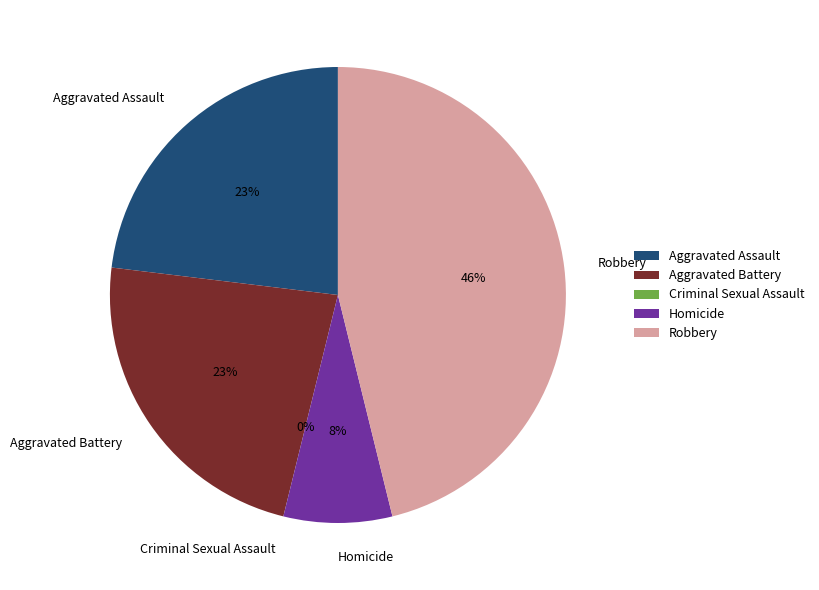

True or false: Criminal Sexual Assault accounts for 0% of the total.

True